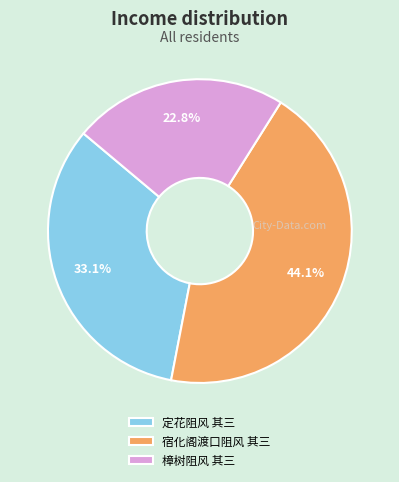

Which category has the smallest portion of the pie?

樟树阻风 其三